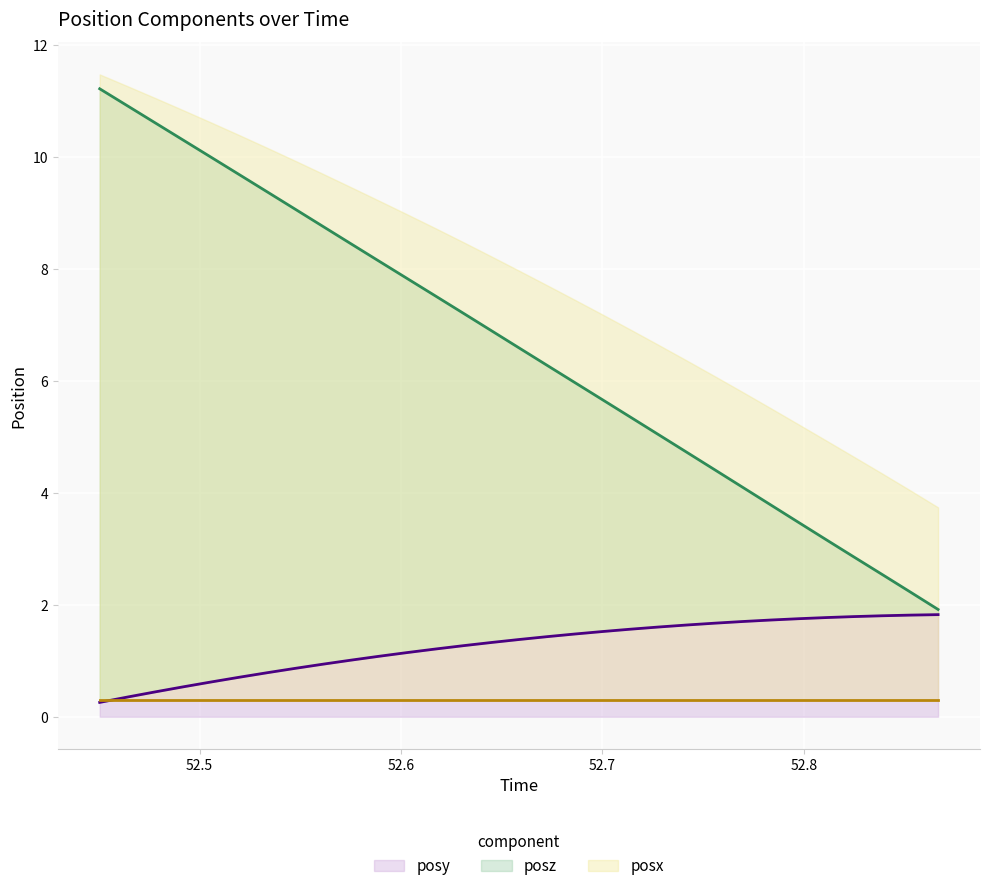

What is the minimum value for posy?

0.3